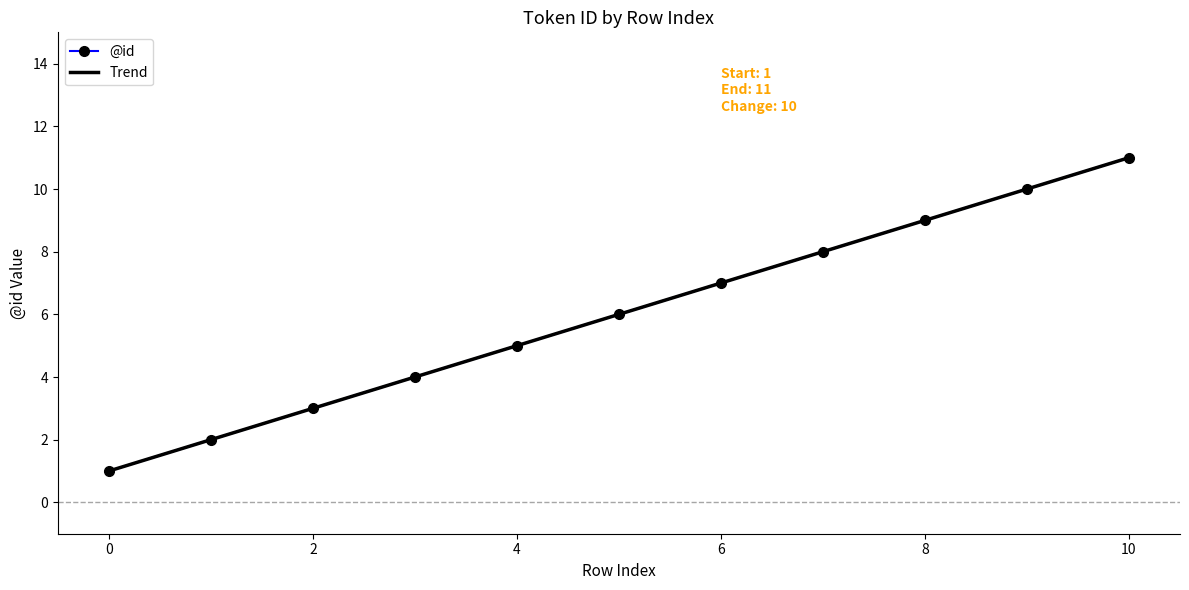

What is the value of the 1st point from the left?

1